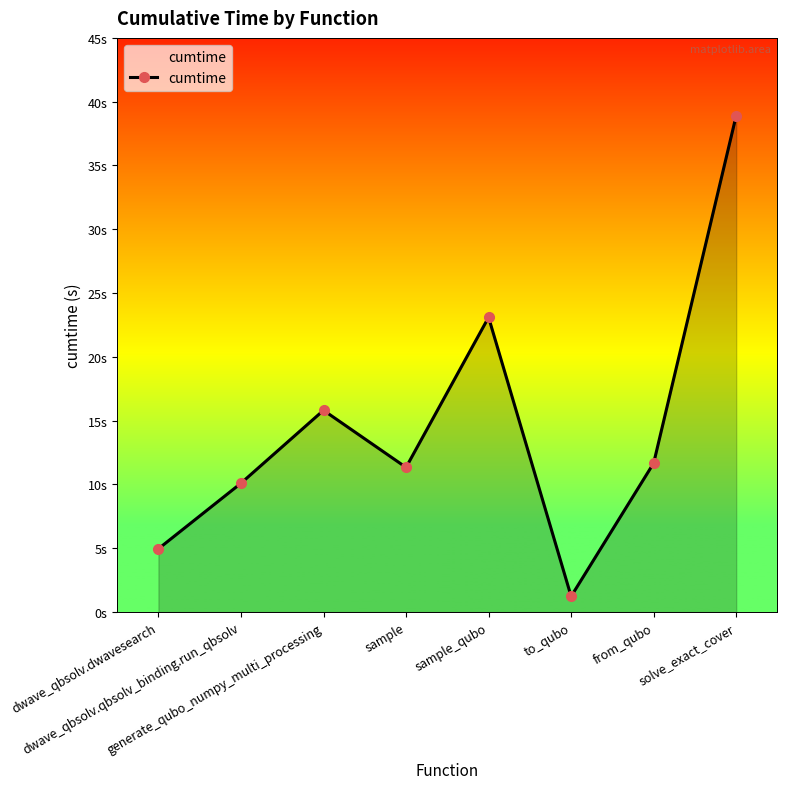

True or false: the data shows 11.3 at sample.

True